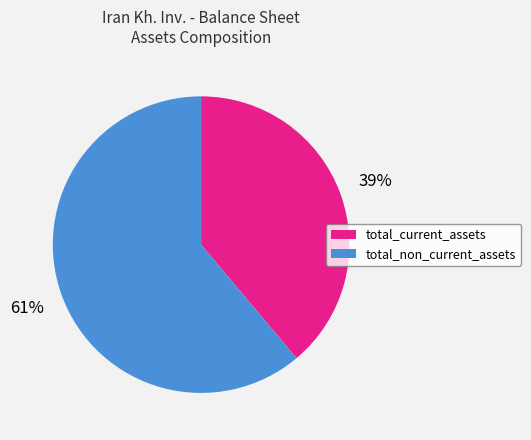

True or false: total_non_current_assets accounts for 61% of the total.

True